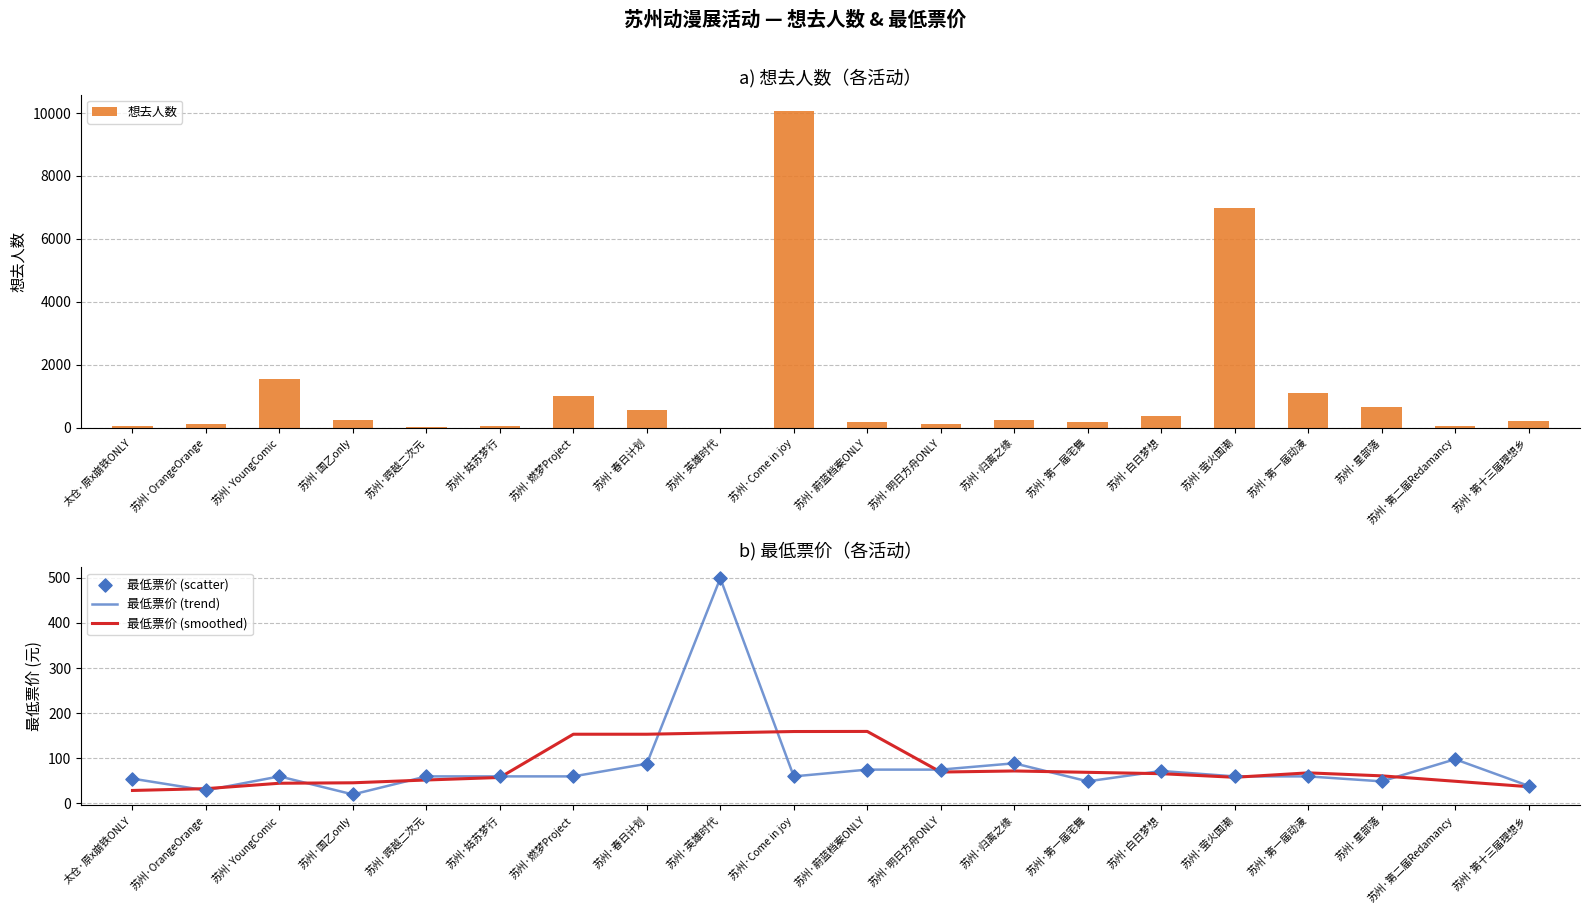

Which series has the widest spread of Y values?

想去人数